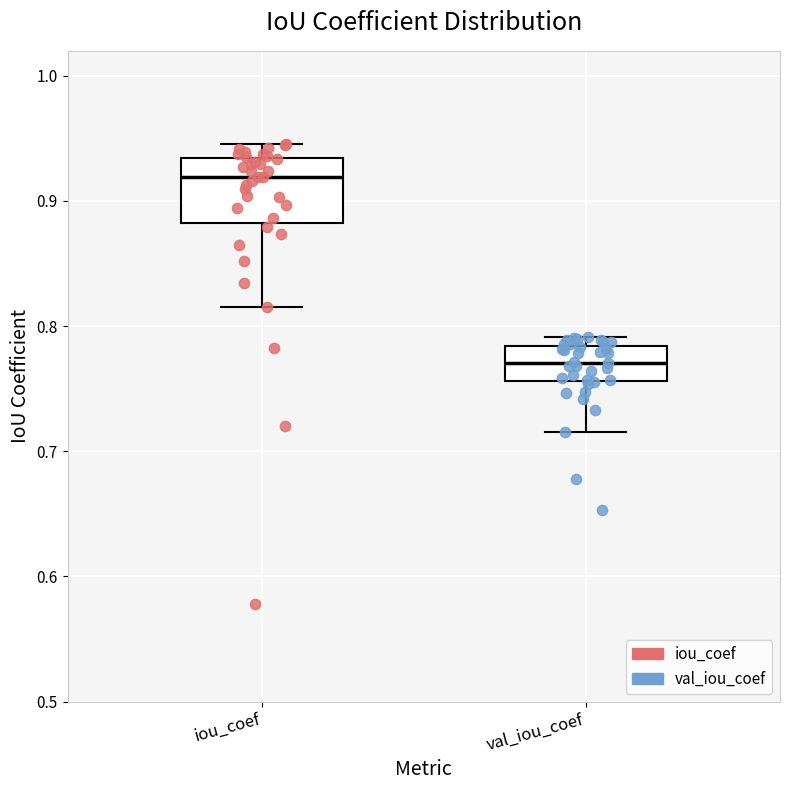

Reading left to right, transcribe this box plot: for each box, give where its median line is, the range the box spans, and where its two whiskers end, as read against the y-axis. The values are not printed on the chart, so give them approximately, as read against the axis.

iou_coef: median 0.92, box 0.88 to 0.93, whiskers 0.82 to 0.95
val_iou_coef: median 0.77, box 0.76 to 0.78, whiskers 0.72 to 0.79